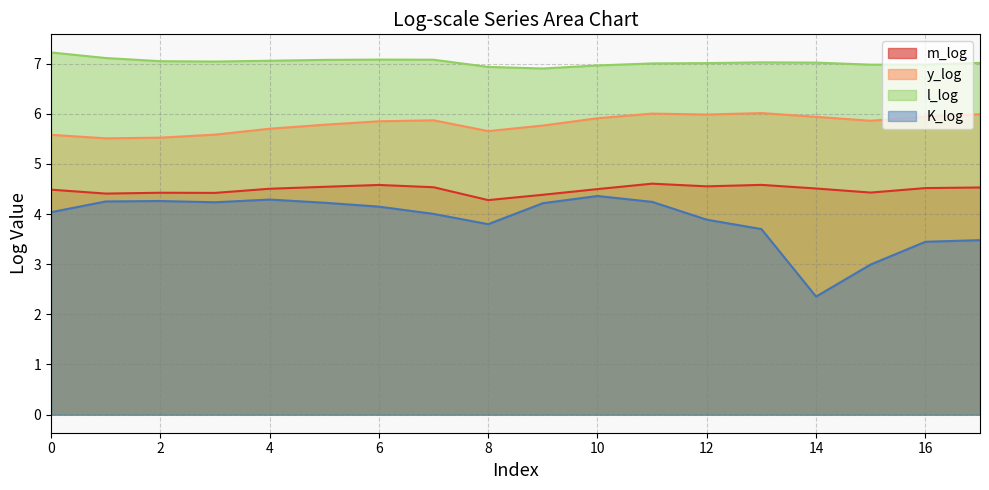

Reading left to right, list all the values displayed in this chart.

m_log: 4.5	4.4	4.4	4.4	4.5	4.5	4.6	4.5	4.3	4.4	4.5	4.6	4.6	4.6	4.5	4.4	4.5	4.5
y_log: 5.6	5.5	5.5	5.6	5.7	5.8	5.8	5.9	5.7	5.8	5.9	6.0	6.0	6.0	5.9	5.9	5.9	6.0
l_log: 7.2	7.1	7.0	7.0	7.1	7.1	7.1	7.1	6.9	6.9	7.0	7.0	7.0	7.0	7.0	7.0	7.0	7.0
K_log: 4.0	4.3	4.3	4.2	4.3	4.2	4.1	4.0	3.8	4.2	4.4	4.2	3.9	3.7	2.4	3.0	3.4	3.5